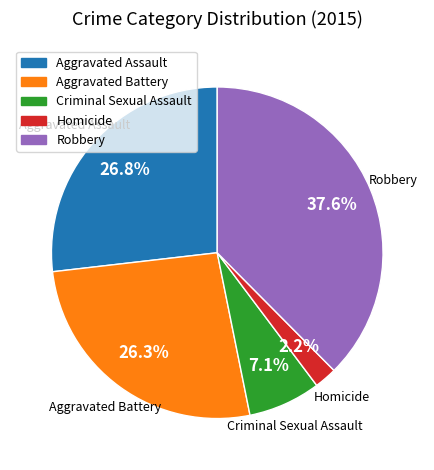

Does Aggravated Assault represent more than half of the total?

No